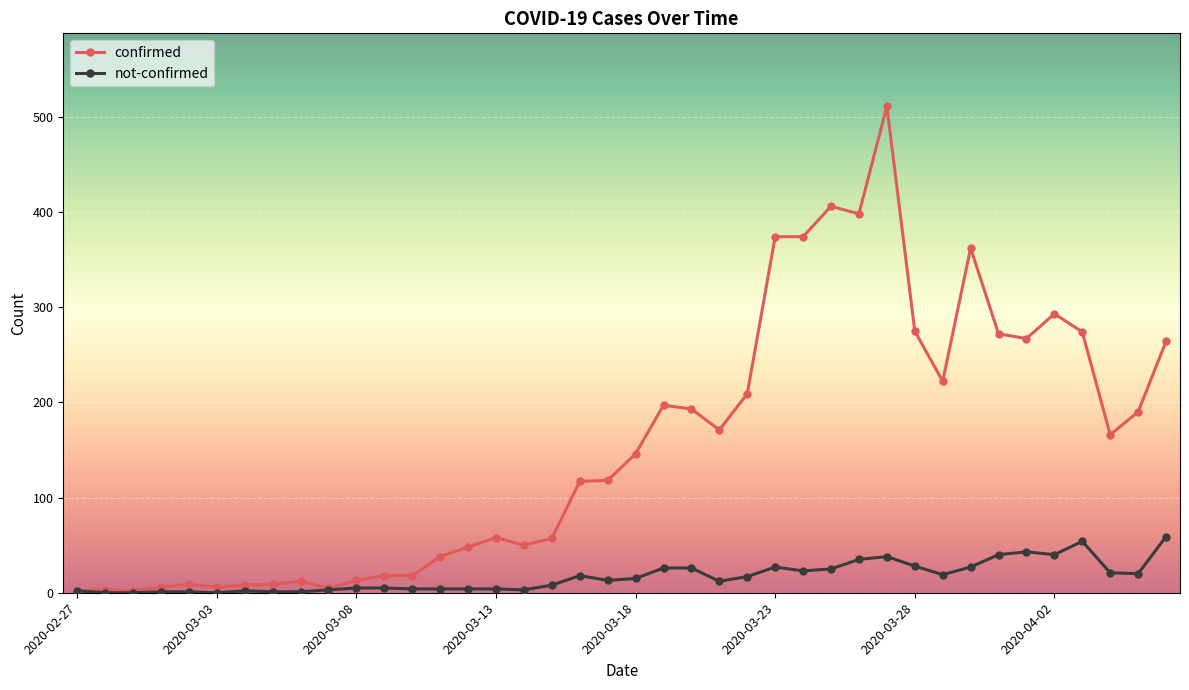

True or false: confirmed has more than 2 points higher than both neighbors.

True